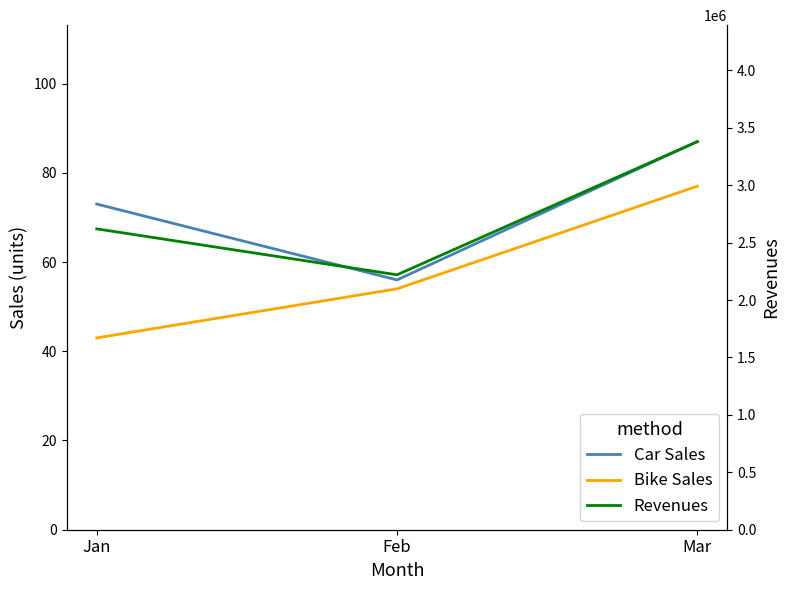

How many Revenues values are between 2220000 and 3380000?

3